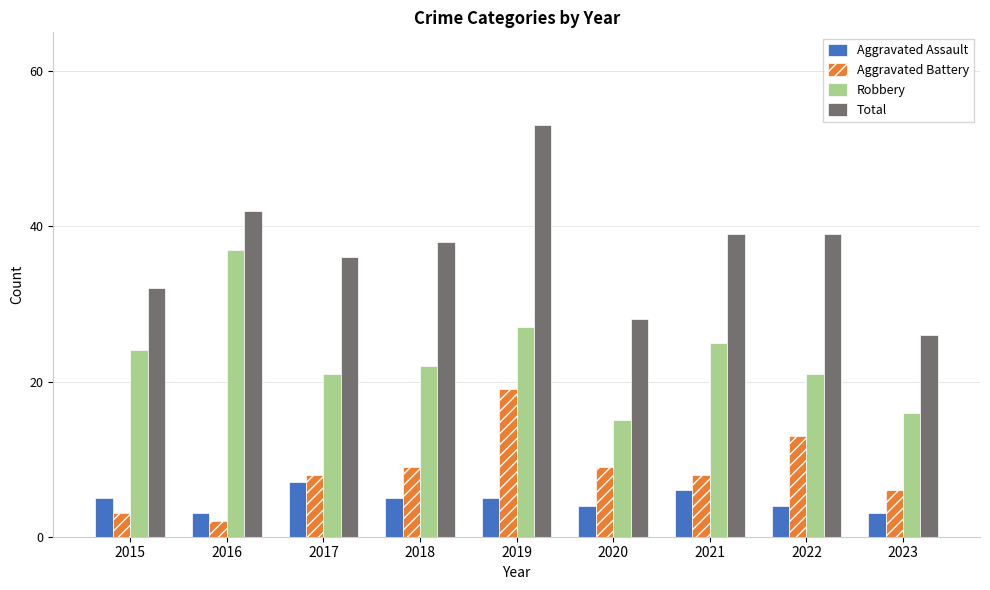

Reading left to right, transcribe all the data shown in this chart.

Aggravated Assault: 2015=5	2016=3	2017=7	2018=5	2019=5	2020=4	2021=6	2022=4	2023=3
Aggravated Battery: 2015=3	2016=2	2017=8	2018=9	2019=19	2020=9	2021=8	2022=13	2023=6
Robbery: 2015=24	2016=37	2017=21	2018=22	2019=27	2020=15	2021=25	2022=21	2023=16
Total: 2015=32	2016=42	2017=36	2018=38	2019=53	2020=28	2021=39	2022=39	2023=26